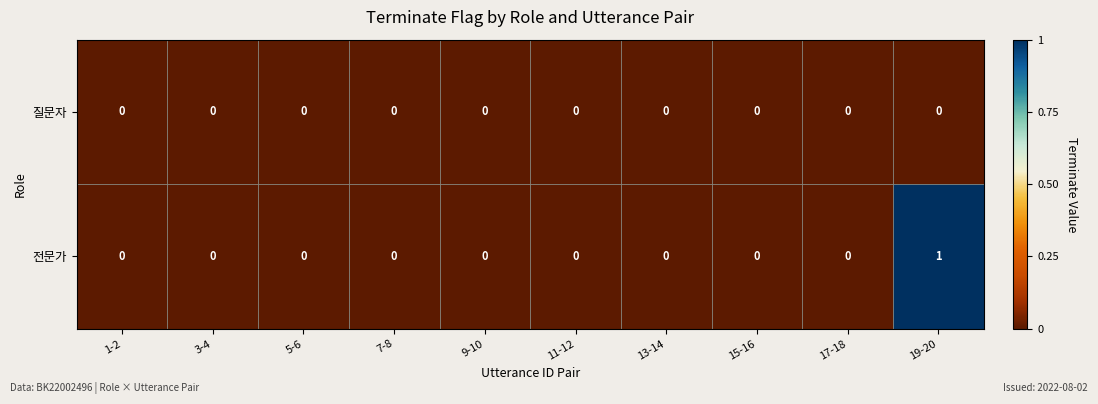

Which series has the widest spread of values?

전문가